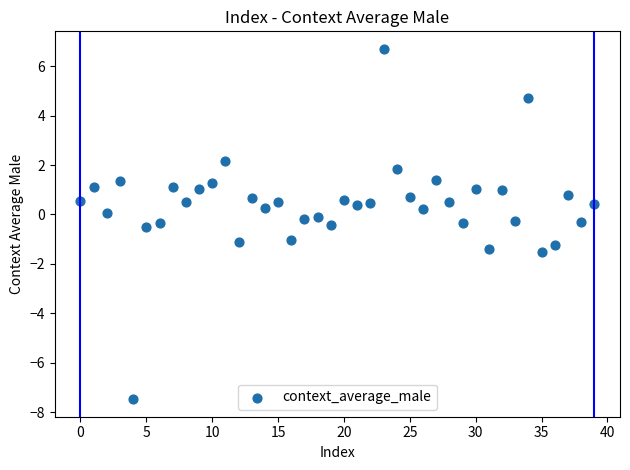

What is the range of Y values (max minus min)?

14.2